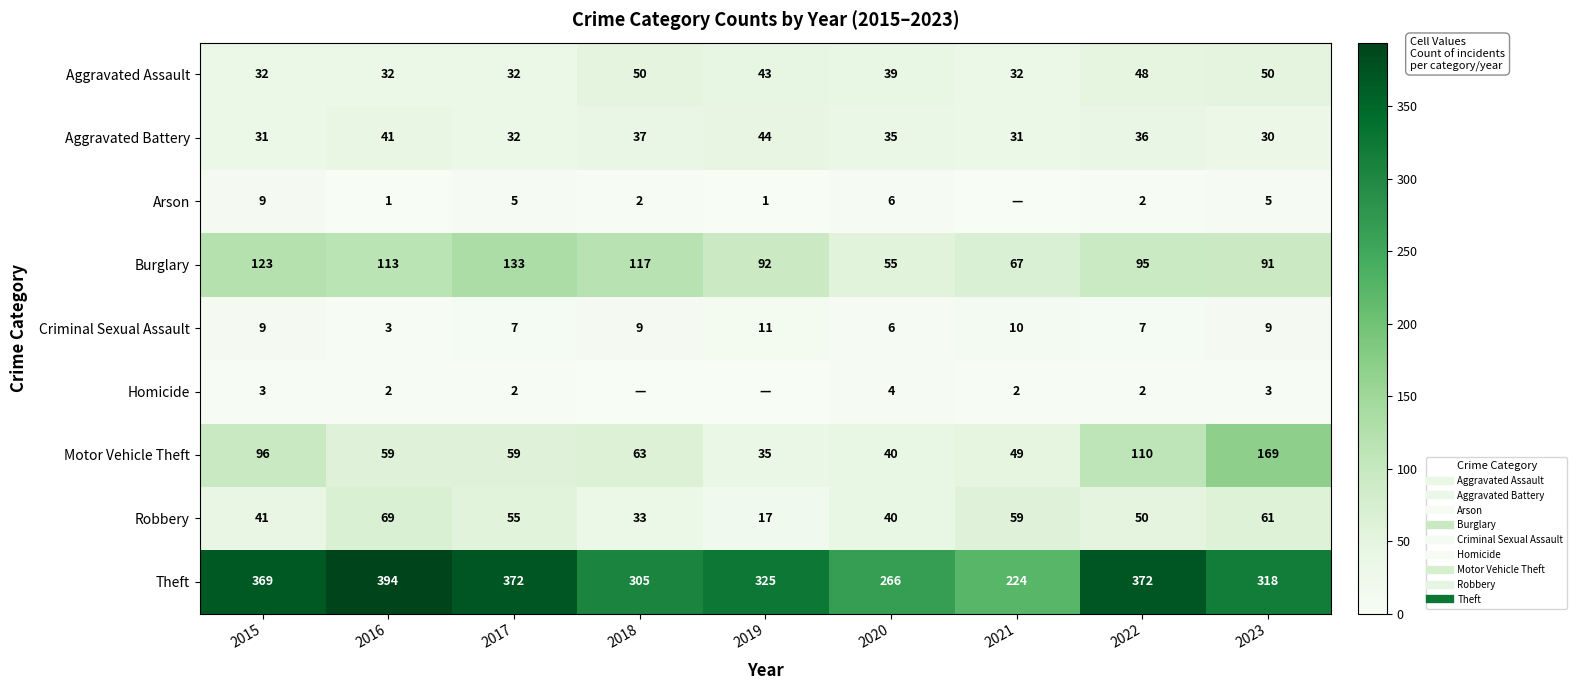

What is the maximum value for Homicide?

4